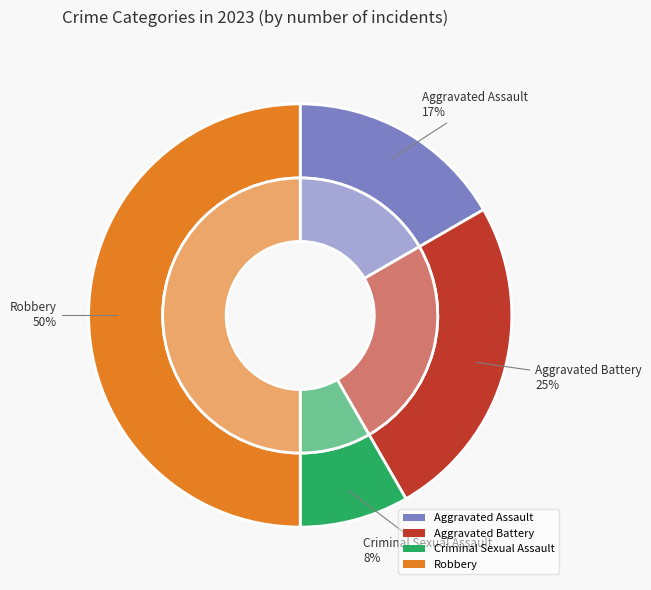

To the nearest percent, what is the average slice percentage?

25%